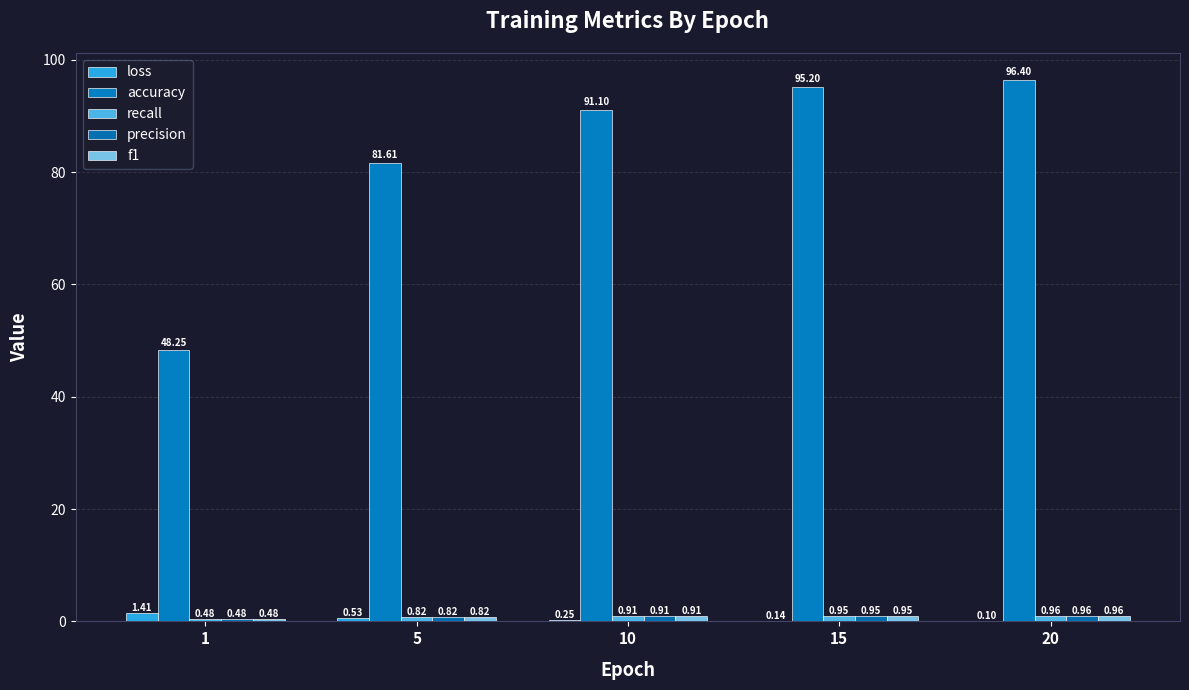

At which category does the chart reach its minimum across all series?

20